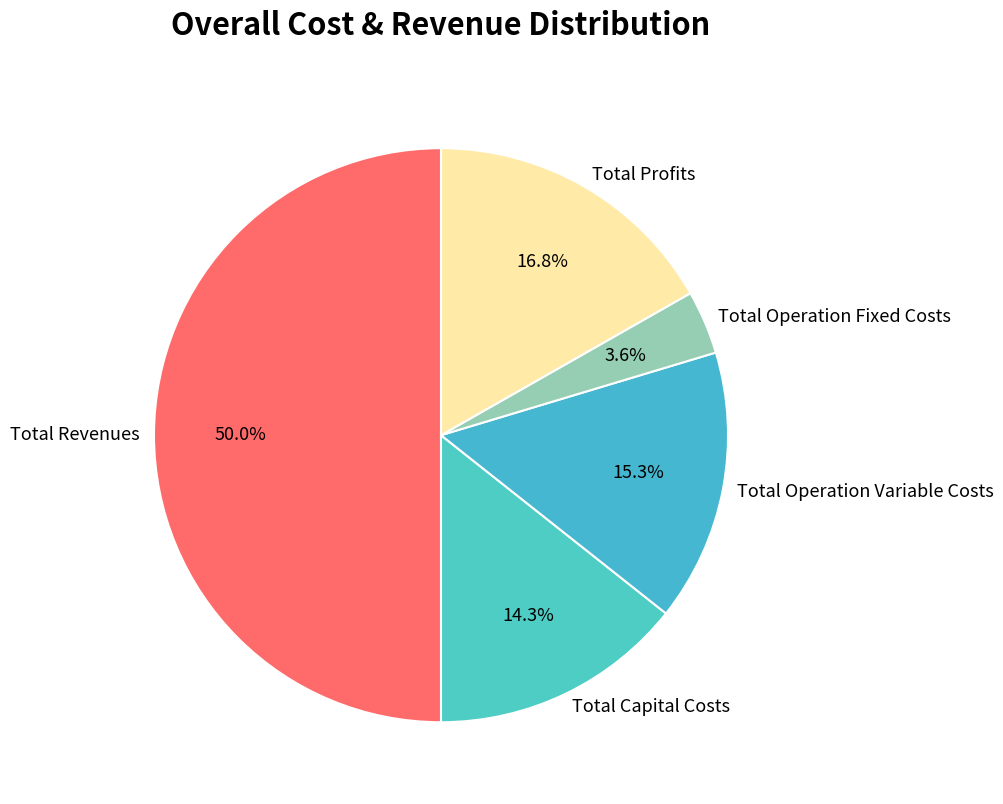

Which category has the biggest portion of the pie?

Total Revenues